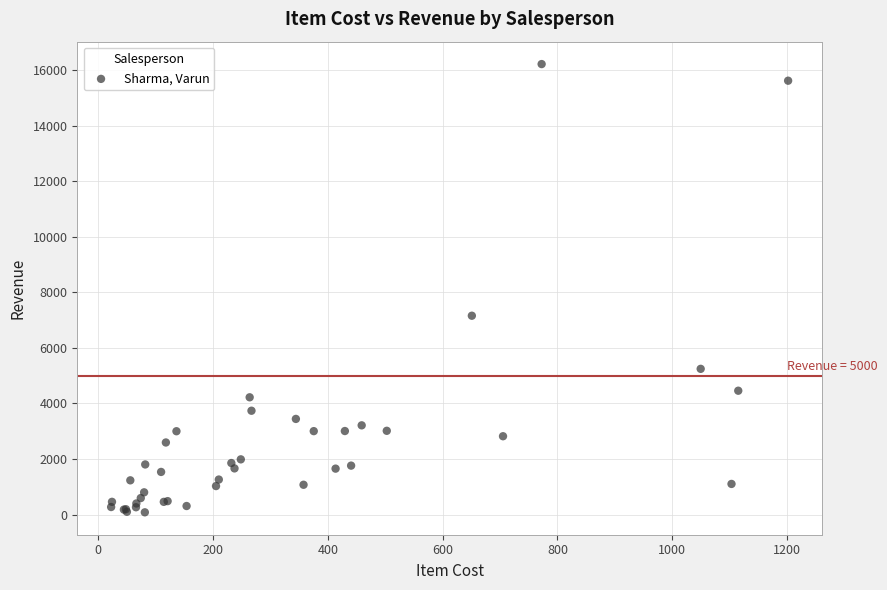

What Y value in the scatter plot is closest to 8150?

7159.4